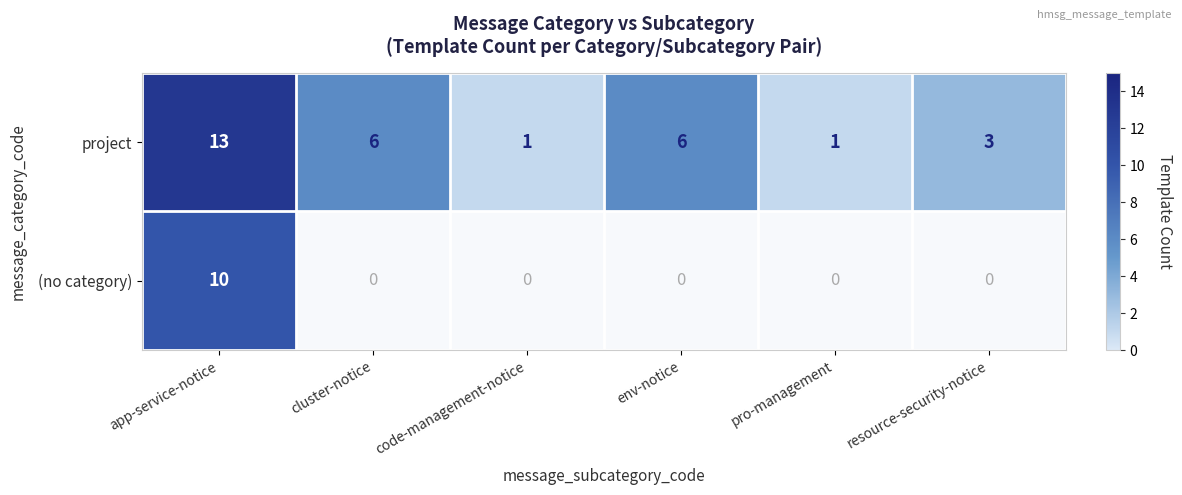

At which label does project first exceed 6?

app-service-notice